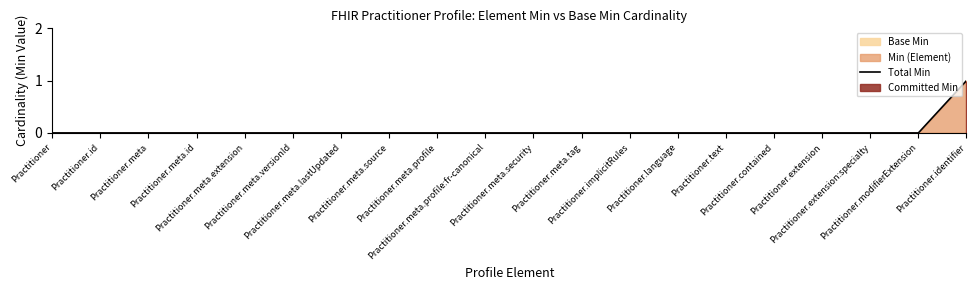

Does the chart have visible grid lines?

No